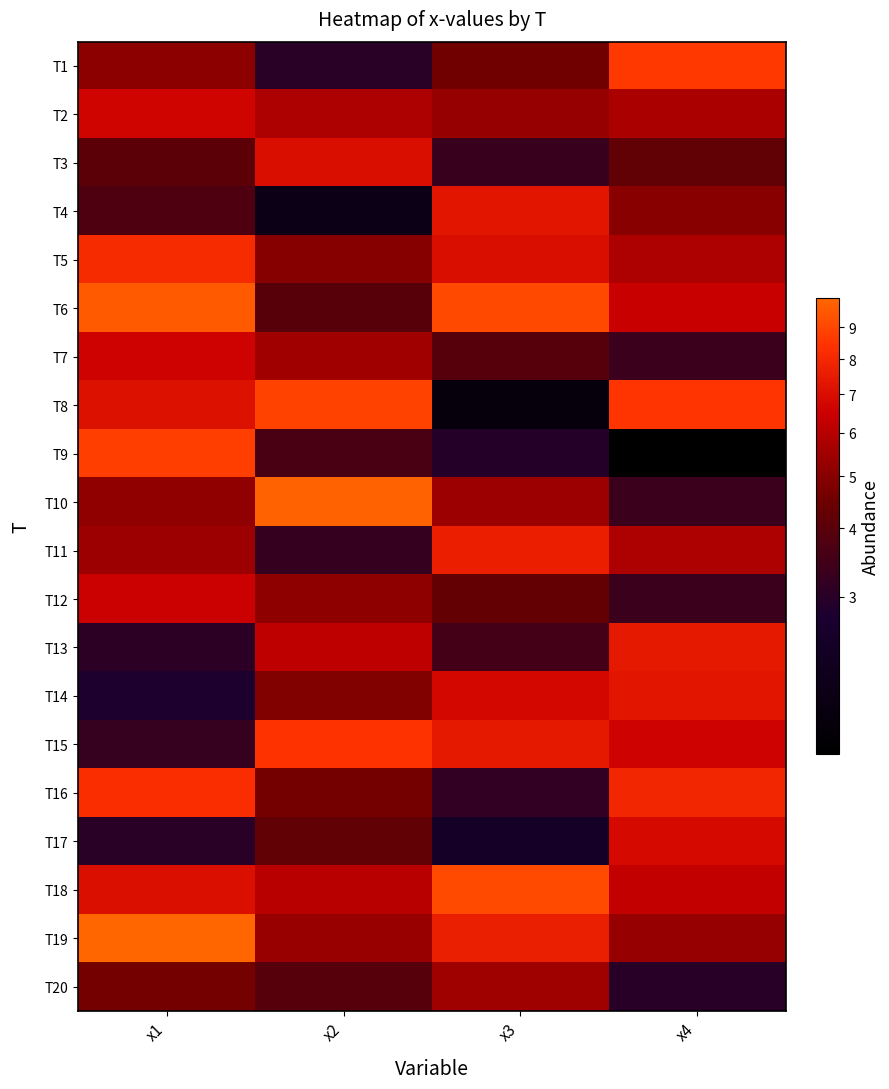

Reading left to right, extract all data points from this chart.

T1: x1=5.1	x2=3.0	x3=4.5	x4=8.6
T2: x1=6.6	x2=5.8	x3=5.3	x4=5.7
T3: x1=4.1	x2=7.0	x3=3.3	x4=4.2
T4: x1=3.7	x2=2.2	x3=7.3	x4=5.0
T5: x1=8.1	x2=5.0	x3=7.0	x4=5.8
T6: x1=9.6	x2=4.0	x3=9.1	x4=6.5
T7: x1=6.6	x2=5.5	x3=3.9	x4=3.4
T8: x1=7.1	x2=8.9	x3=2.1	x4=8.5
T9: x1=8.8	x2=3.6	x3=2.9	x4=2.0
T10: x1=5.2	x2=9.8	x3=5.4	x4=3.3
T11: x1=5.5	x2=3.2	x3=7.7	x4=5.8
T12: x1=6.5	x2=5.1	x3=4.3	x4=3.3
T13: x1=3.1	x2=6.2	x3=3.5	x4=7.4
T14: x1=2.8	x2=4.9	x3=6.8	x4=7.3
T15: x1=3.3	x2=8.4	x3=7.4	x4=6.6
T16: x1=8.2	x2=4.6	x3=3.2	x4=7.9
T17: x1=3.0	x2=4.2	x3=2.6	x4=6.8
T18: x1=7.1	x2=6.1	x3=9.1	x4=6.3
T19: x1=10.0	x2=5.3	x3=7.6	x4=5.3
T20: x1=4.7	x2=3.9	x3=5.5	x4=3.0